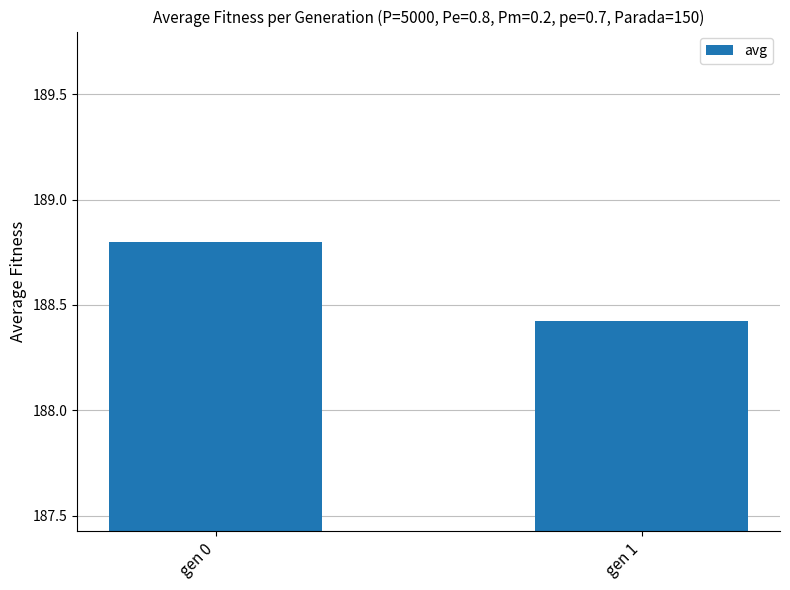

The chart shows a value of 188.8 at gen 0. True or false?

True